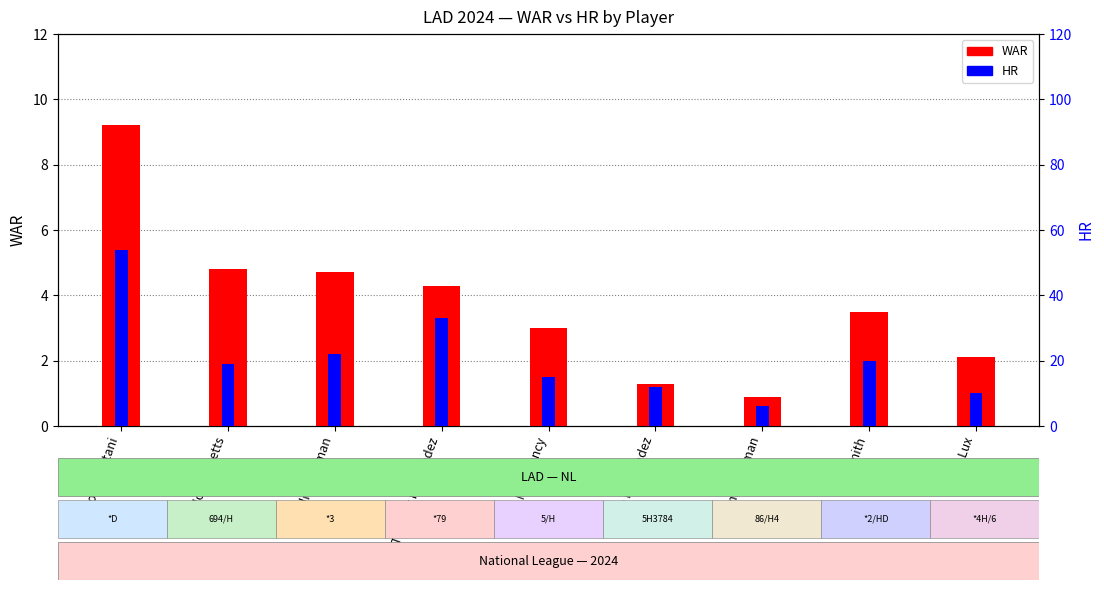

What is the label of the 1st bar from the left?

Shohei Ohtani